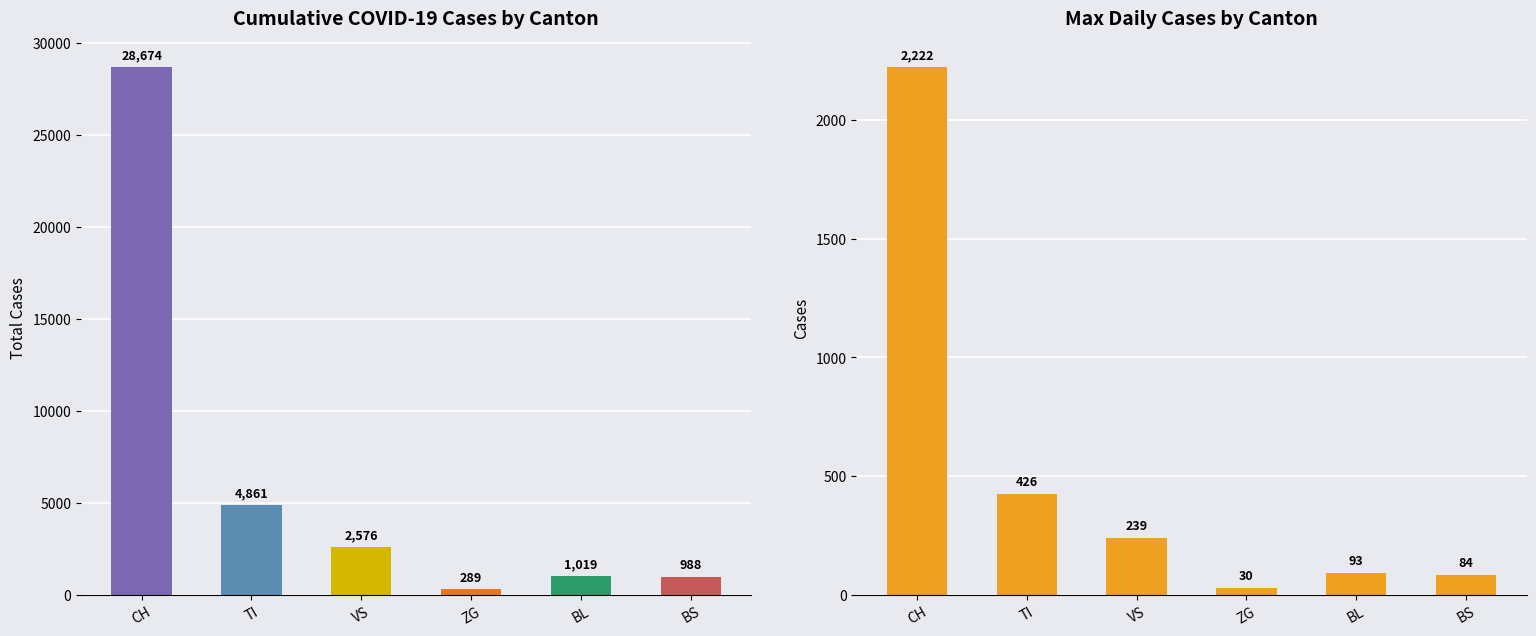

What position from the left is BS?

6